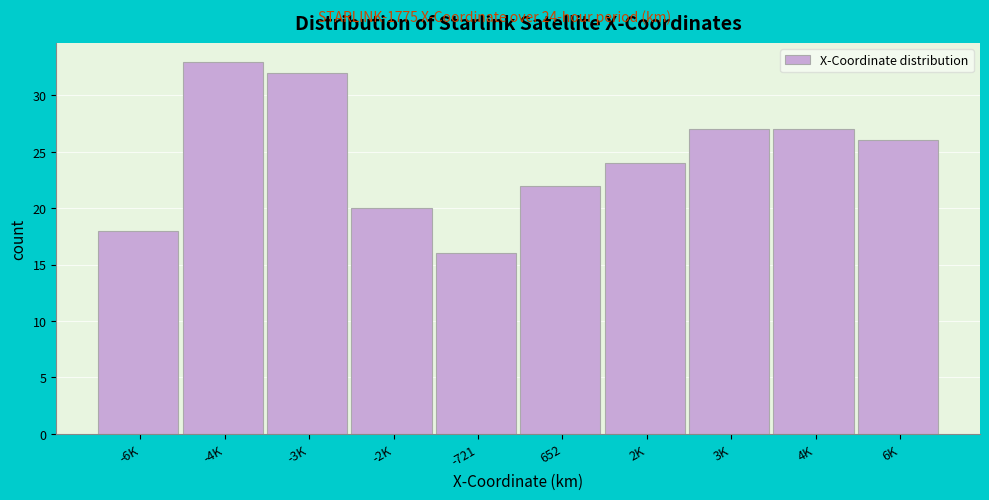

Reading right to left, list all the values displayed in this chart.

26	27	27	24	22	16	20	32	33	18